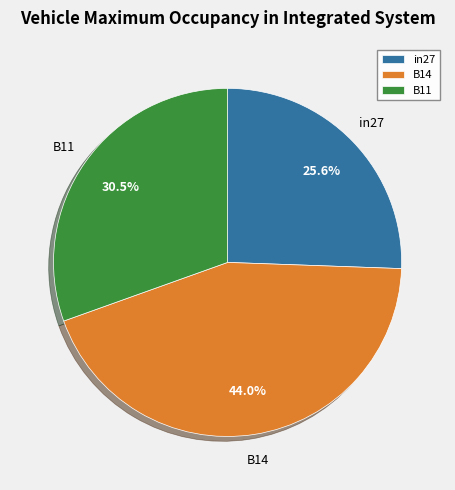

What portion of the pie excludes in27?

74.4%